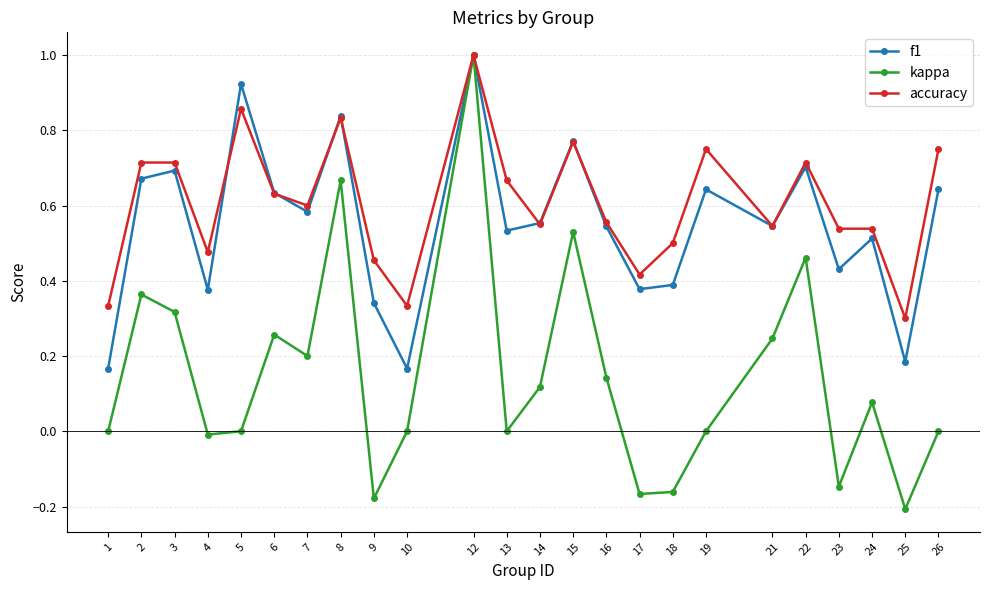

Is it true that kappa equals 1.0 at 8?

False